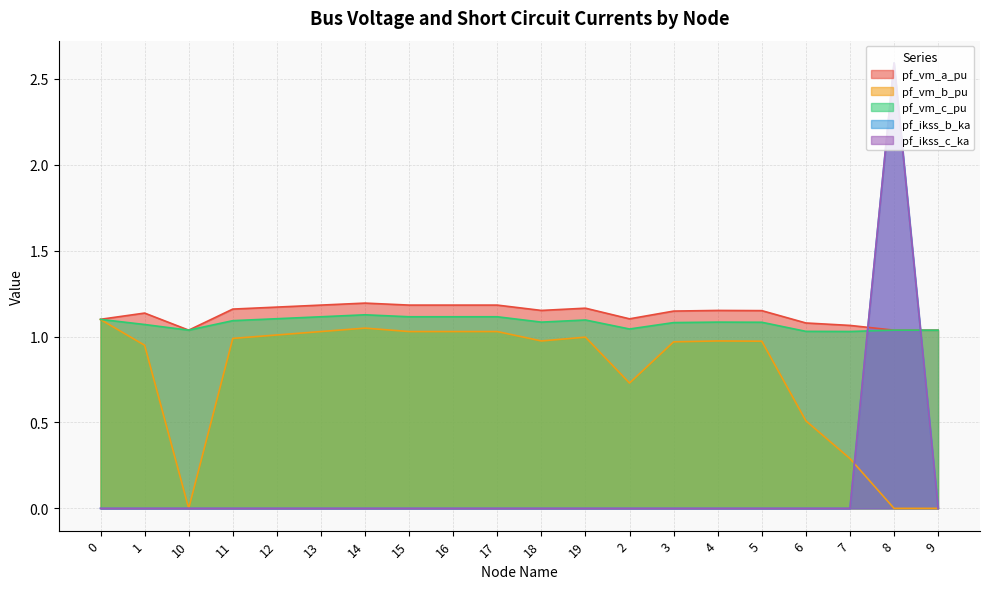

What is the label of the 8th point from the right?

2